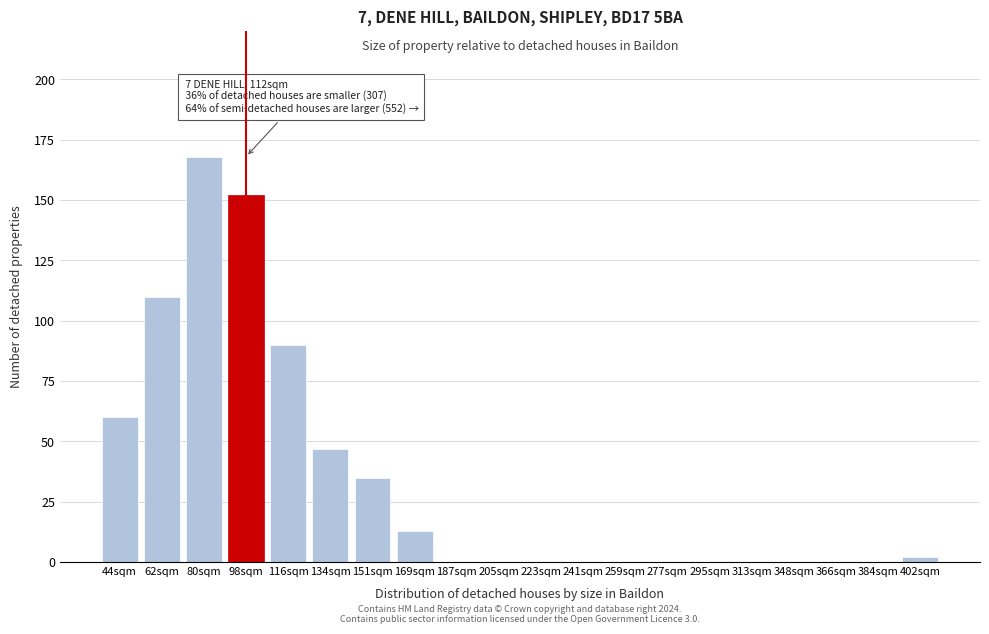

Reading left to right, list all the values displayed in this chart.

44sqm=60	62sqm=110	80sqm=168	98sqm=152	116sqm=90	134sqm=47	151sqm=35	169sqm=13	187sqm=0	205sqm=0	223sqm=0	241sqm=0	259sqm=0	277sqm=0	295sqm=0	313sqm=0	348sqm=0	366sqm=0	384sqm=0	402sqm=2